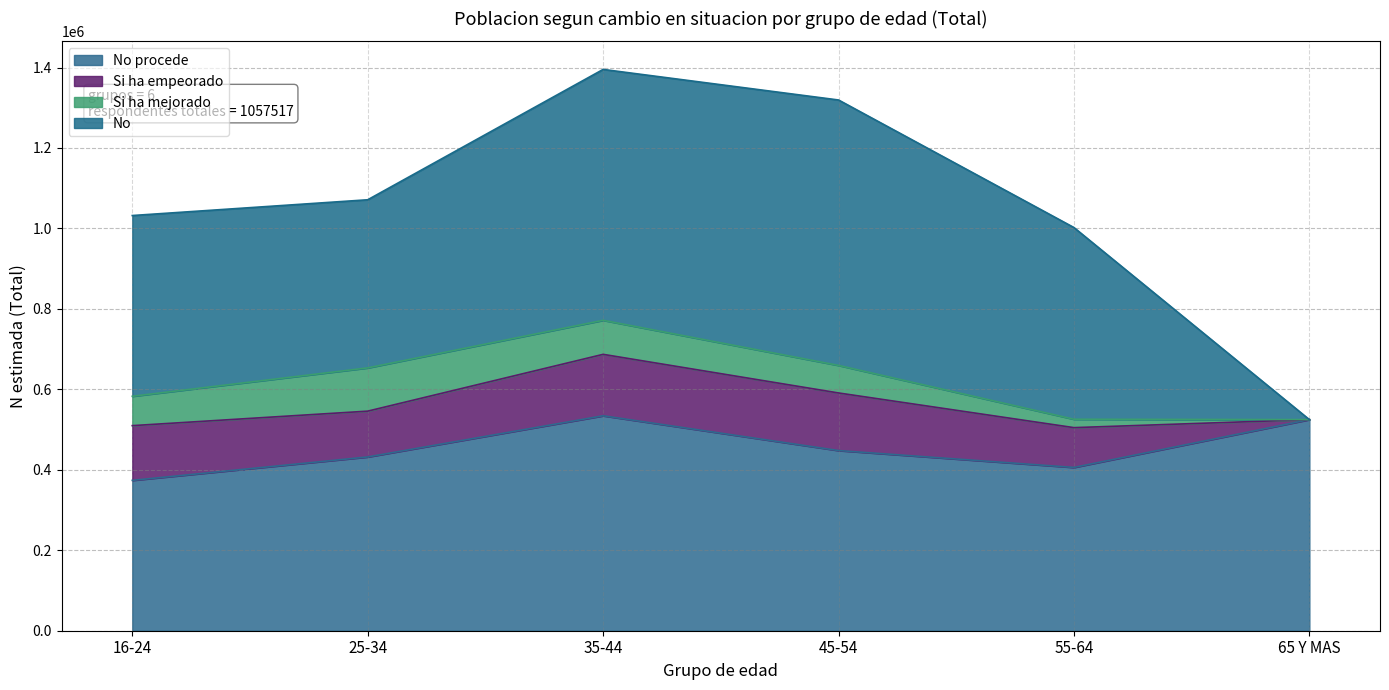

Which series has the largest range (max minus min)?

No